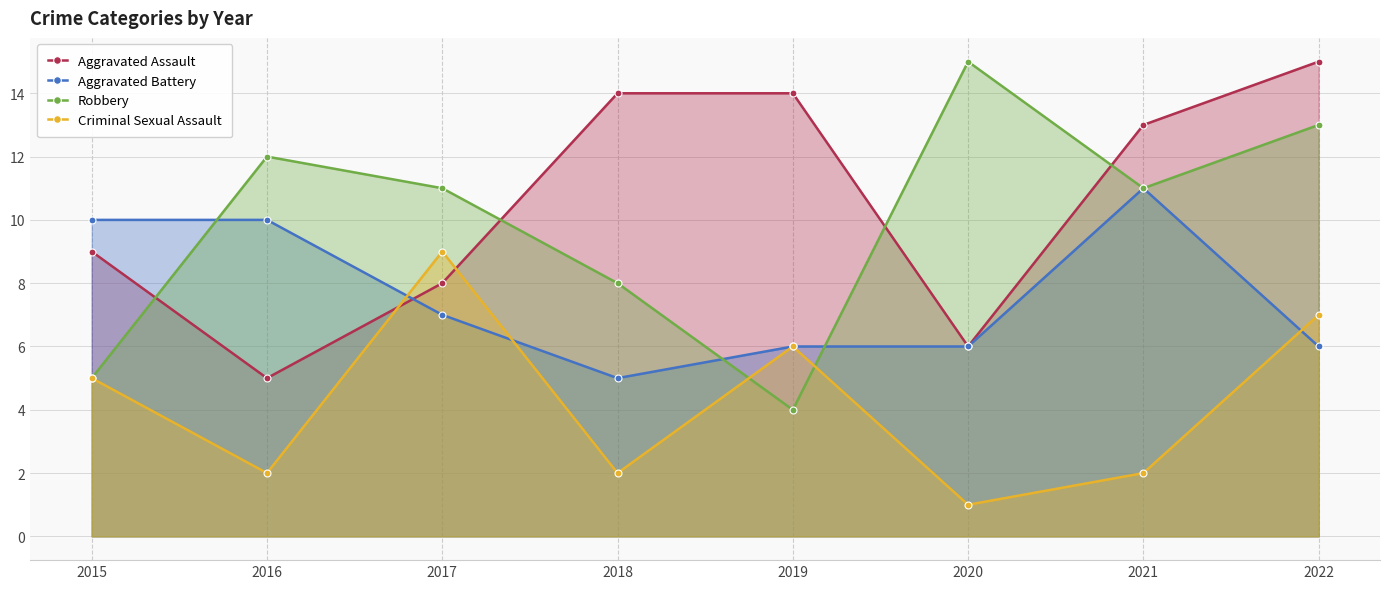

How many interior local valleys does the Aggravated Battery series have?

1